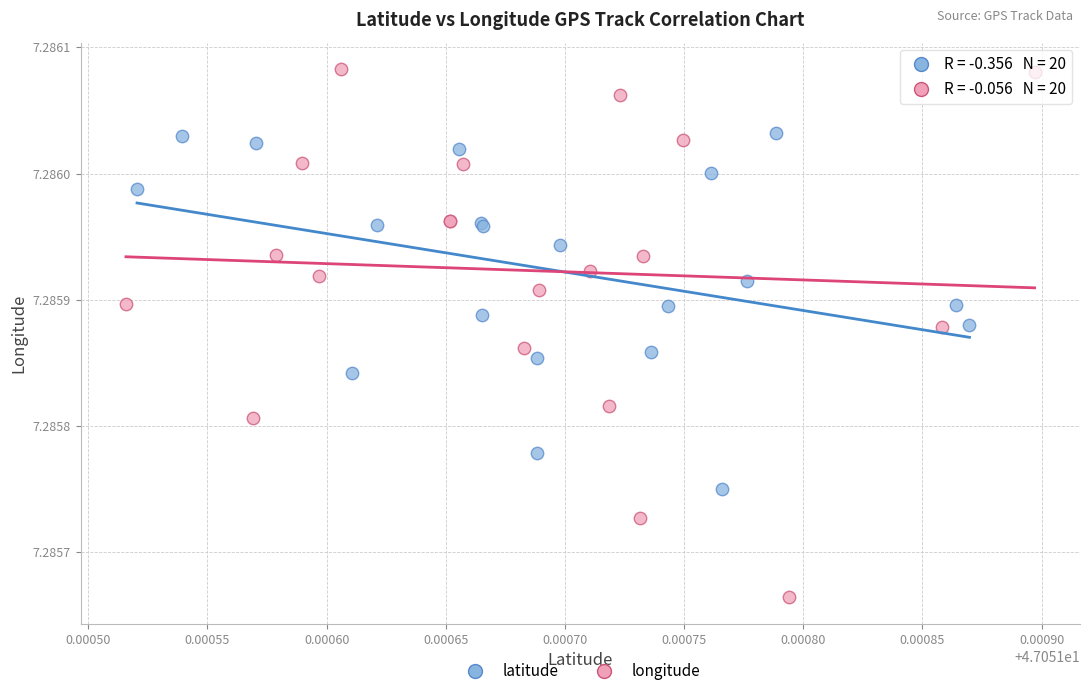

Which series has the largest Y range (max minus min)?

longitude